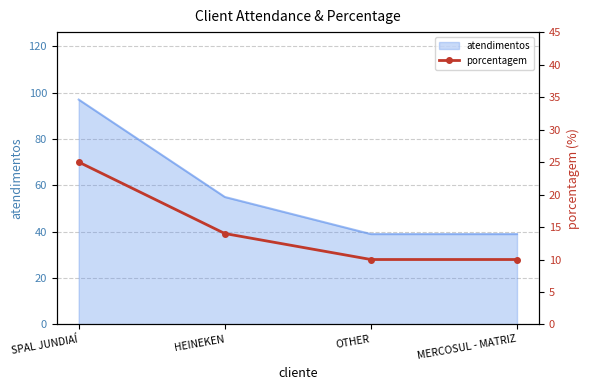

True or false: atendimentos has more than 2 points higher than both neighbors.

False